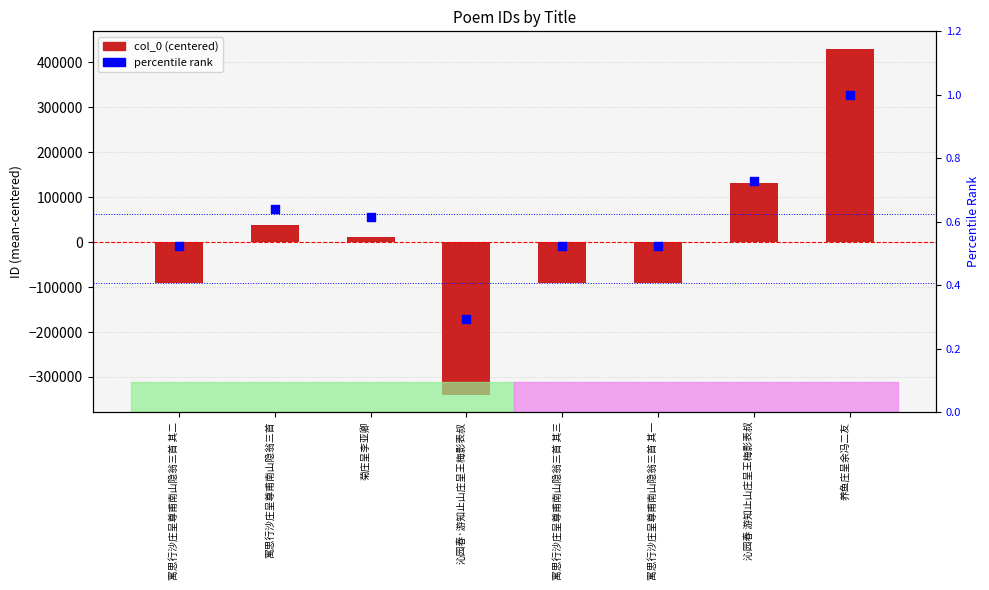

What are all the series names shown in the legend?

col_0 (centered), percentile rank